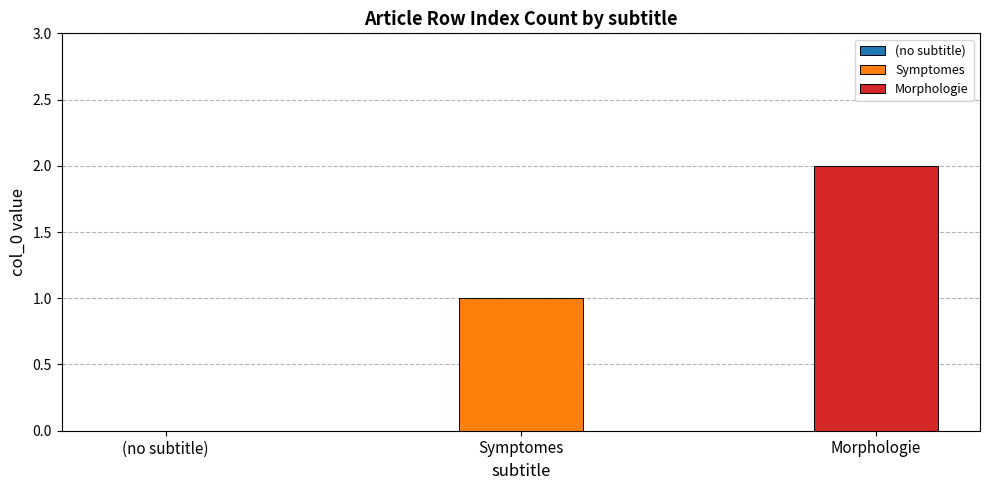

How many bars are there in total?

3